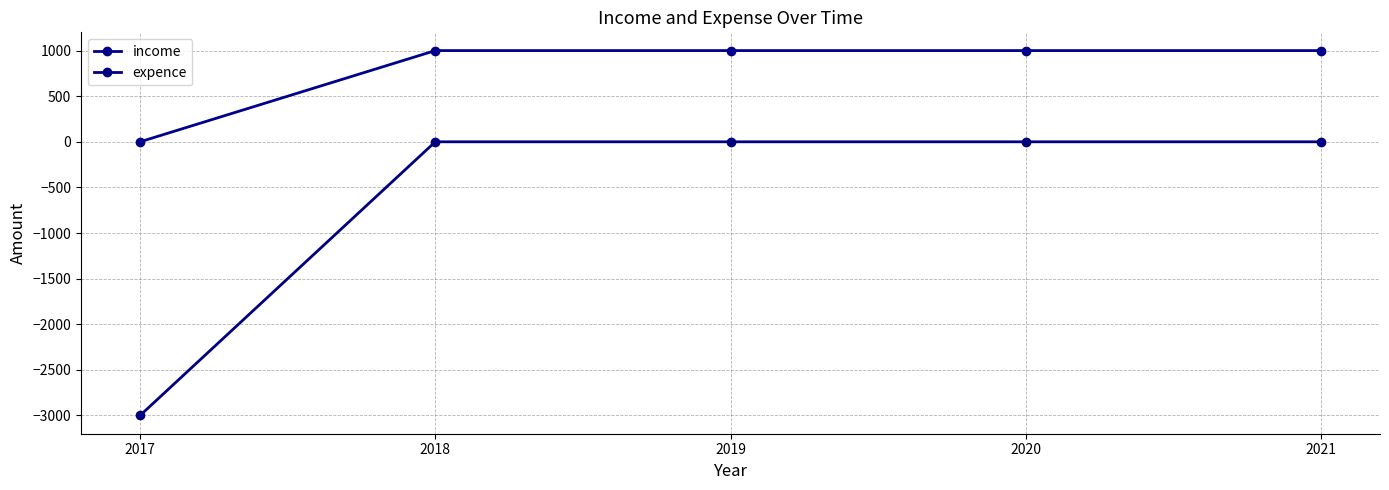

At which category does the chart reach its peak across all series?

2018